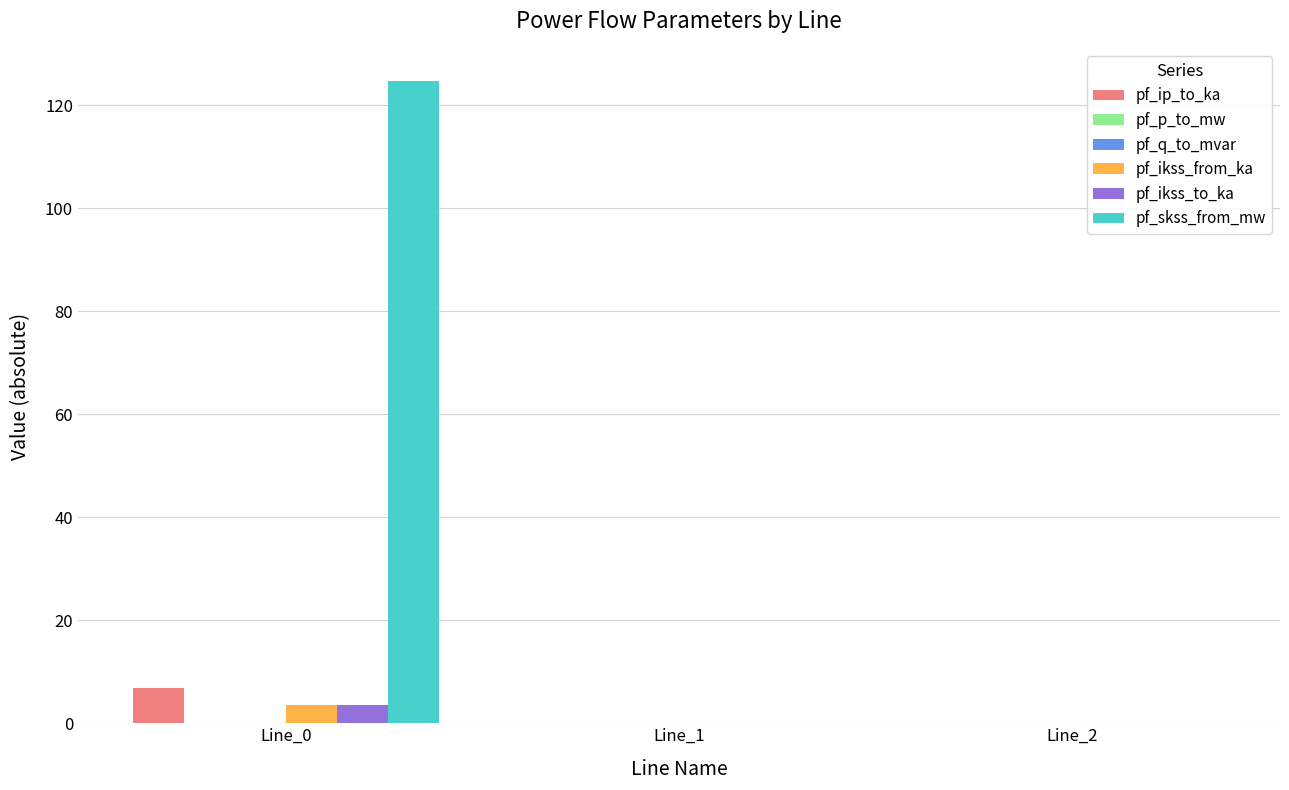

What is the average value of the pf_ip_to_ka series?

2.3